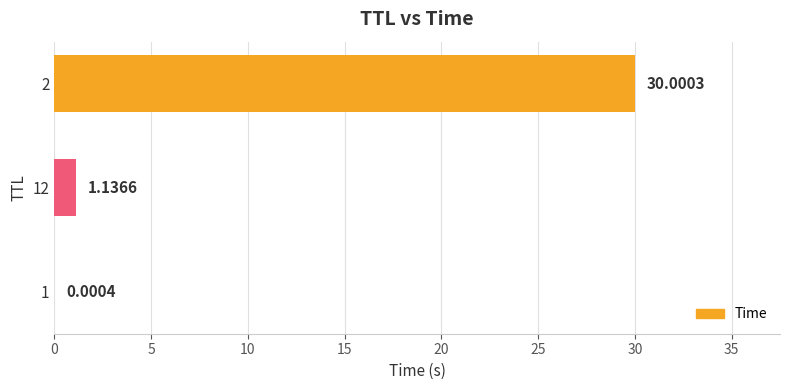

What is the sum of all values?

31.1